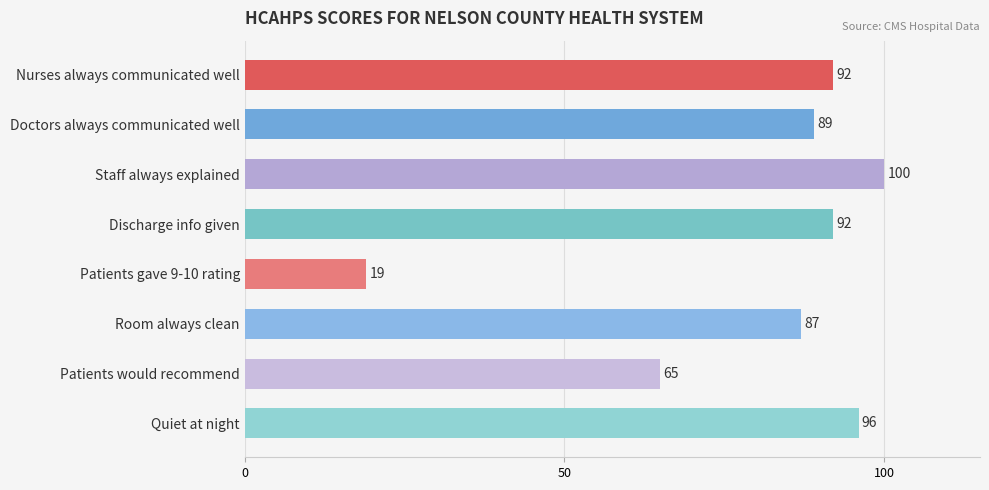

Which label corresponds to the smallest value in the chart?

Patients gave 9-10 rating